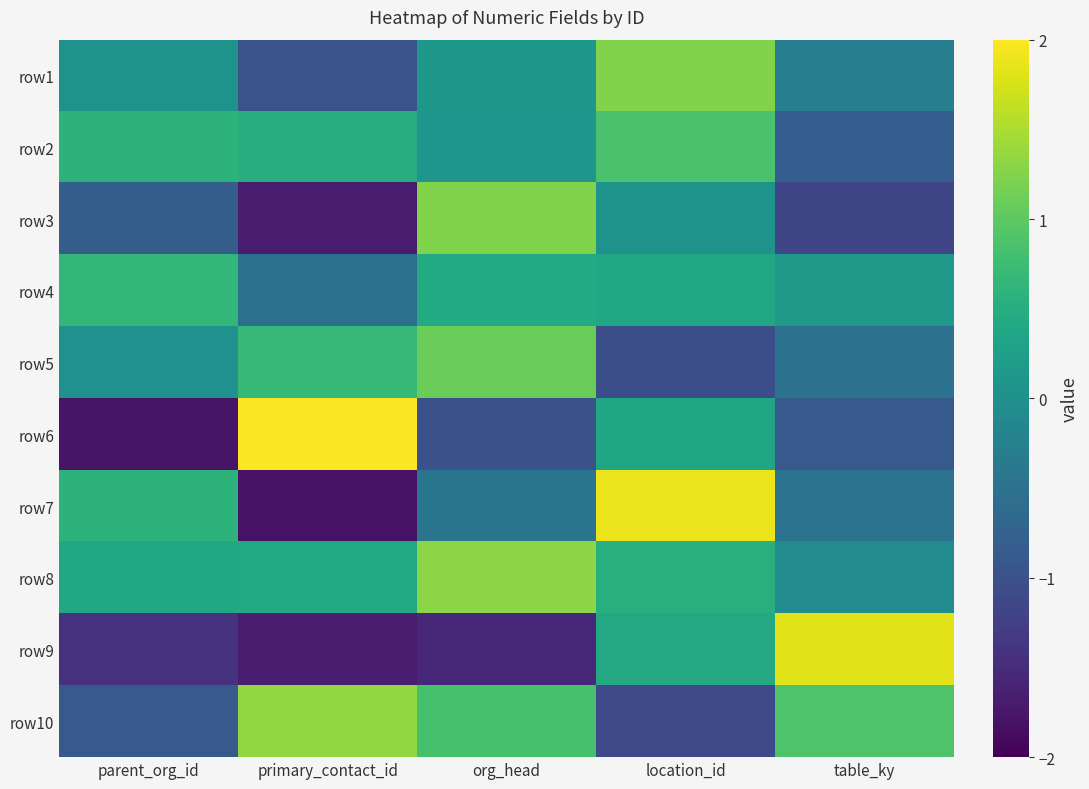

What is the spread (max minus min) of values at table_ky?

3.0